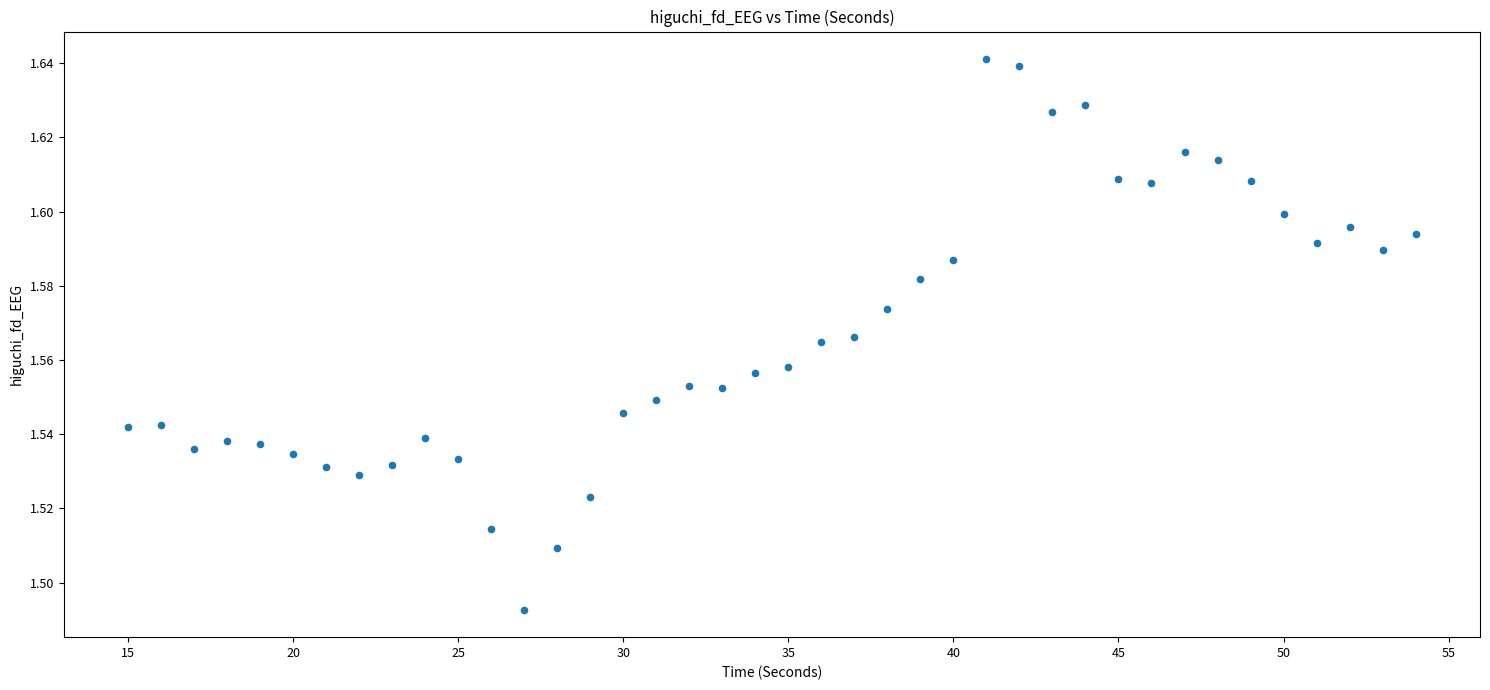

What is the range of X values (max minus min)?

39.0